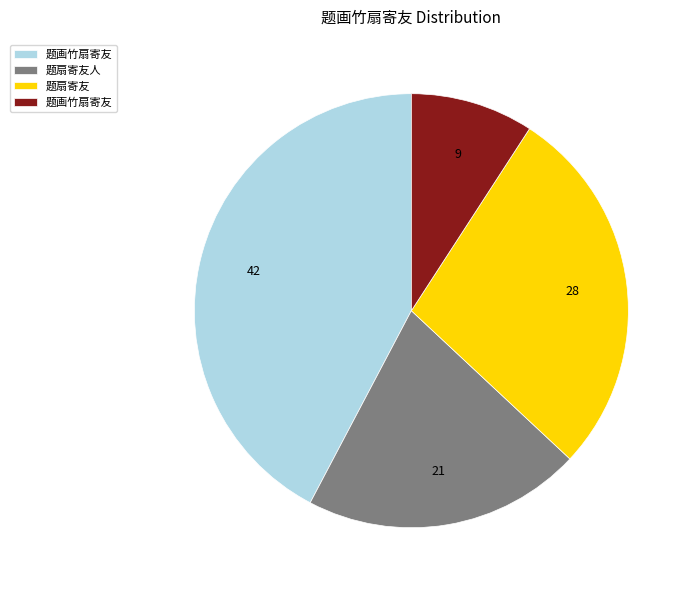

Does any single category account for the majority?

No